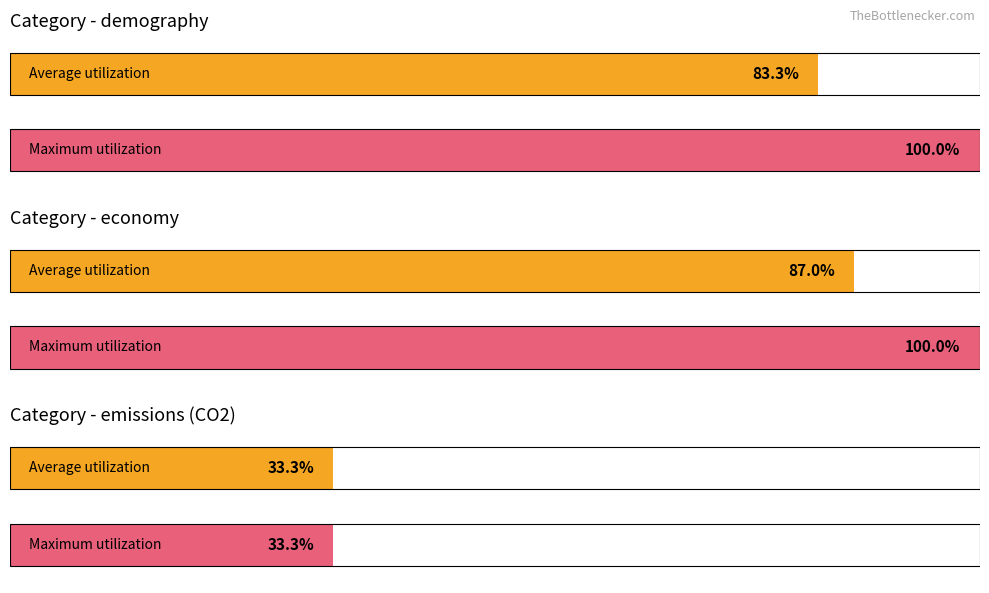

Are the bars grouped side by side (vs. stacked)?

Yes